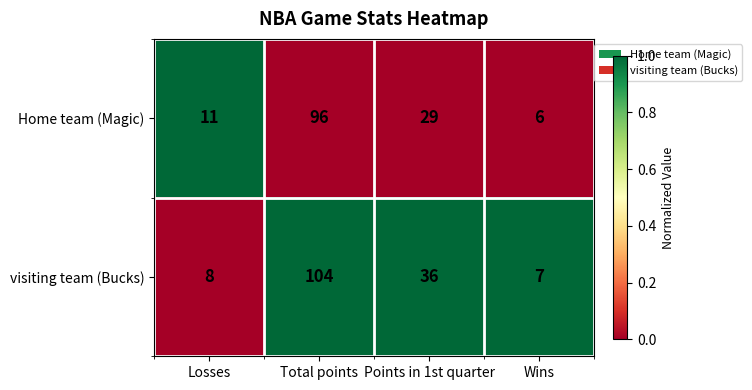

Which series changed the most between Losses and Total points?

visiting team (Bucks)